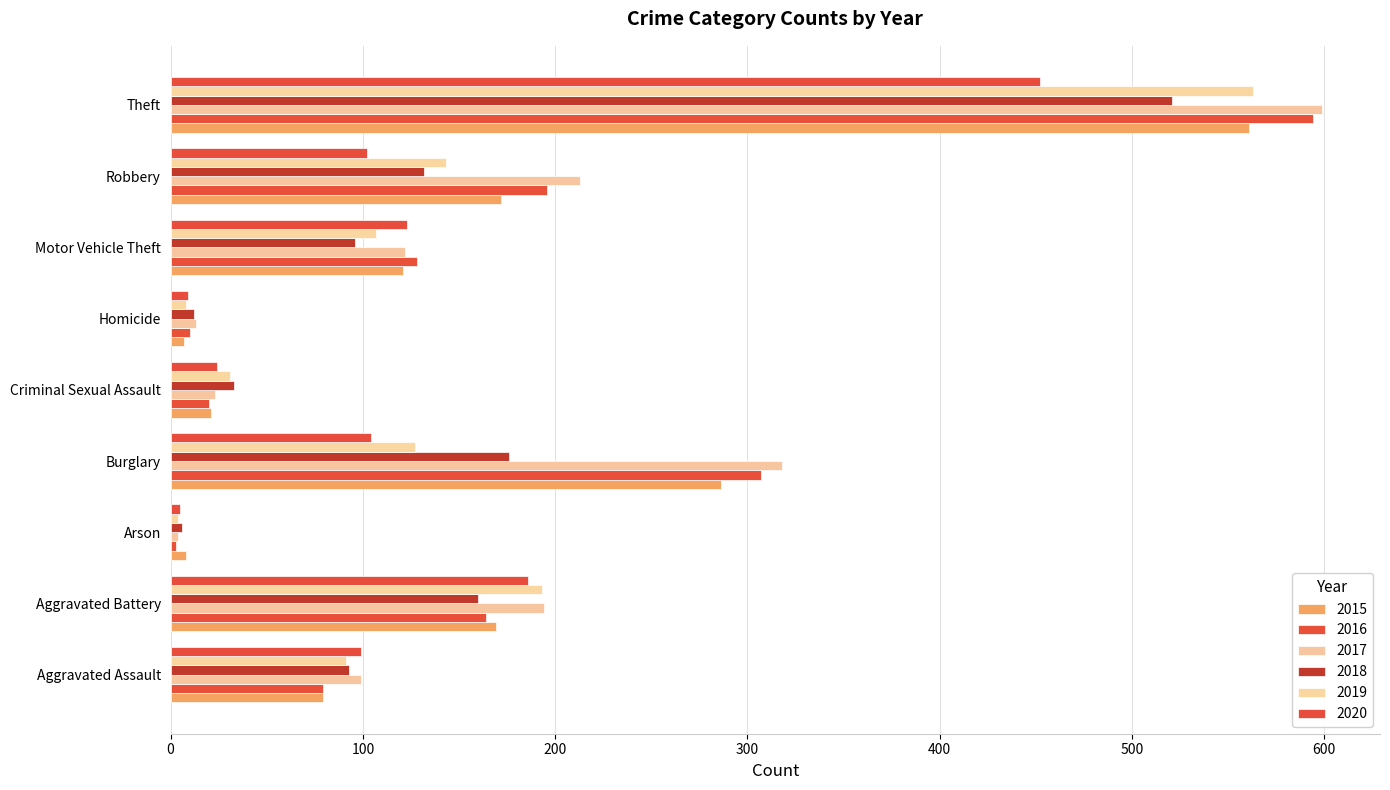

Which category has the highest value in the 2020 series?

Theft